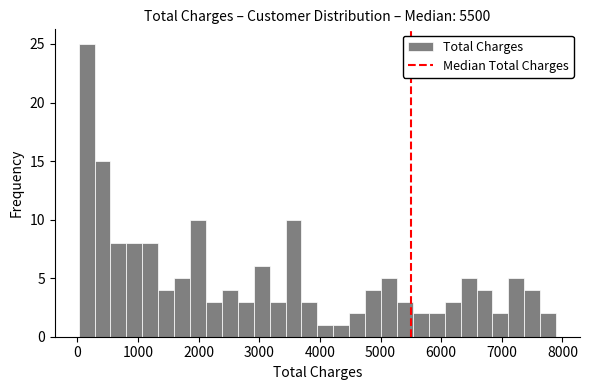

Around what value on the x-axis is the tallest bar? Give the approximate position of its centre, as read against the axis.

200